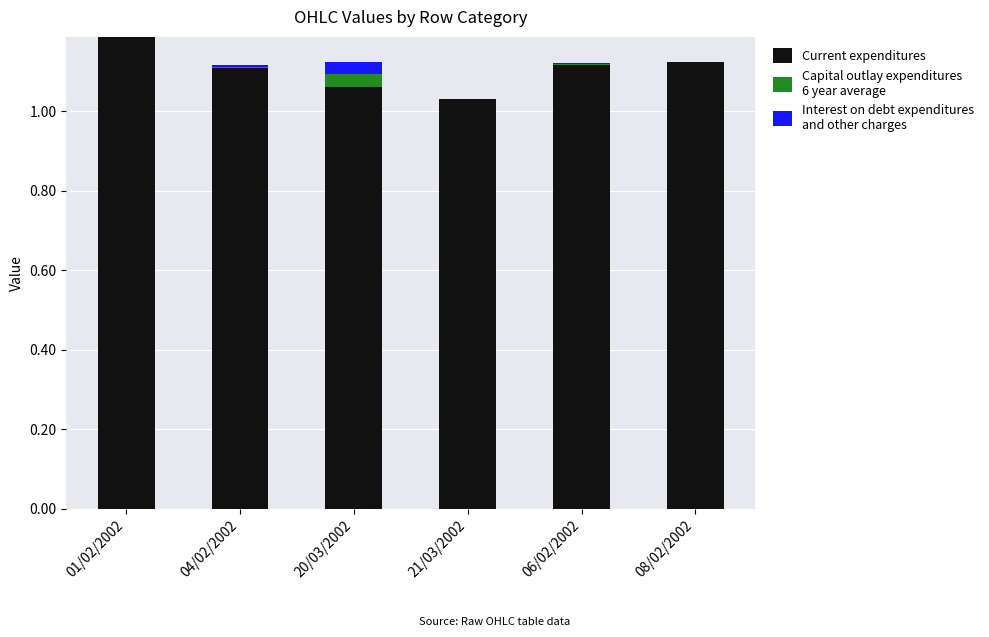

True or false: Interest on debt expenditures
and other charges has a value of 0.0 at 06/02/2002.

True